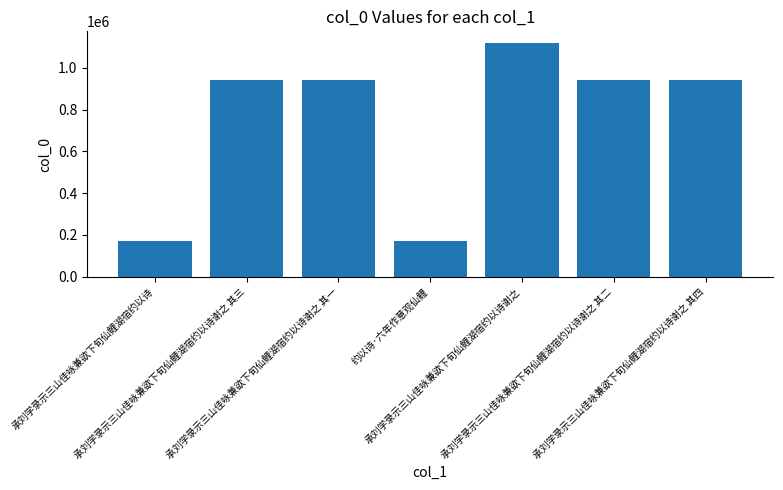

What is the value of the 3rd bar from the left?

940648